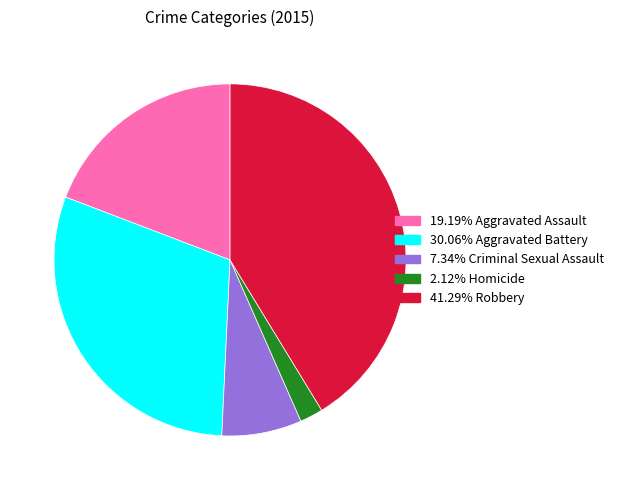

Is there a majority slice in this chart?

No